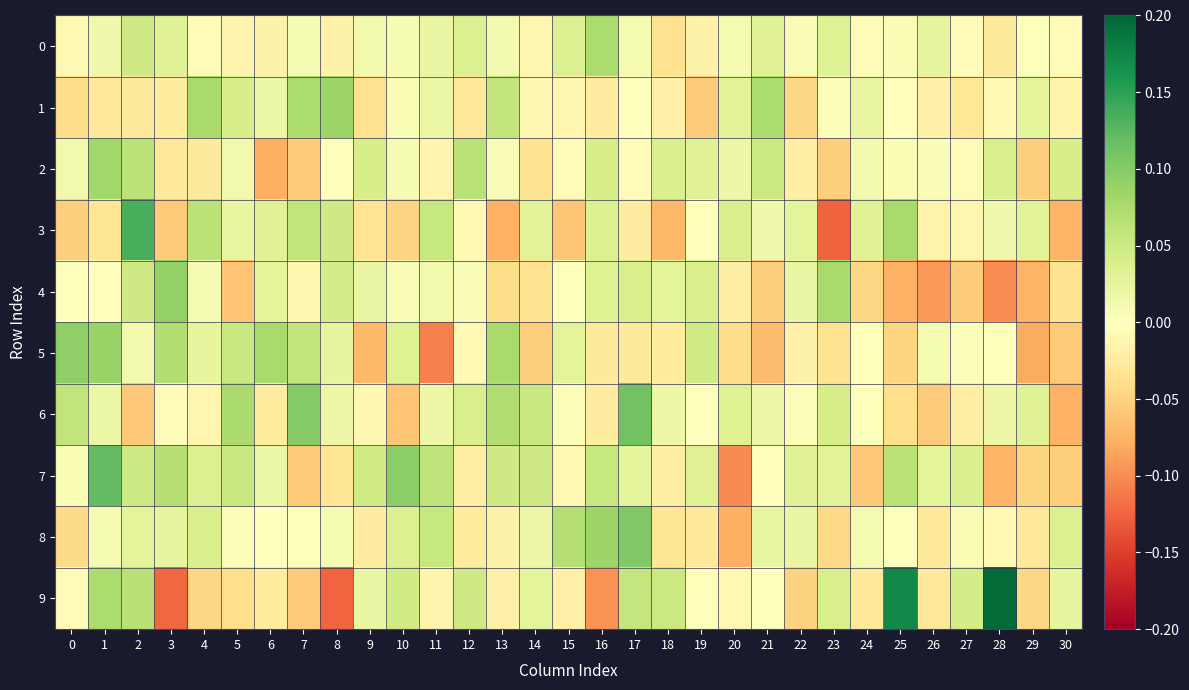

Which series changed the most between 18 and 25?

3